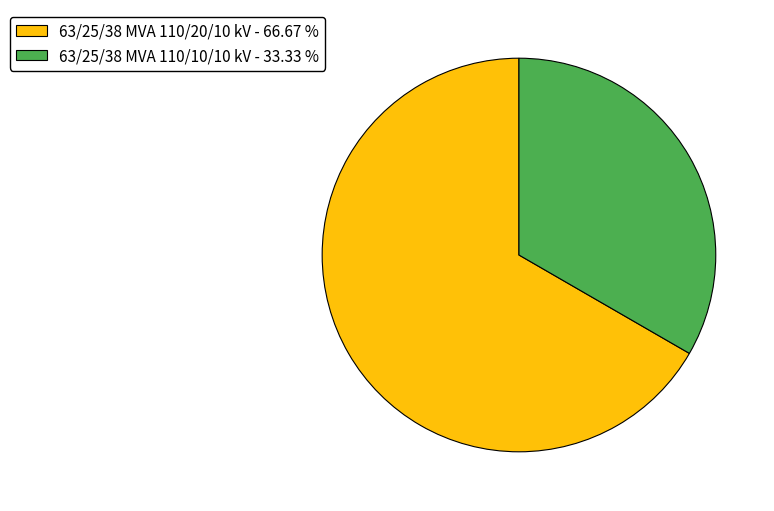

Count the number of slices in the pie.

2